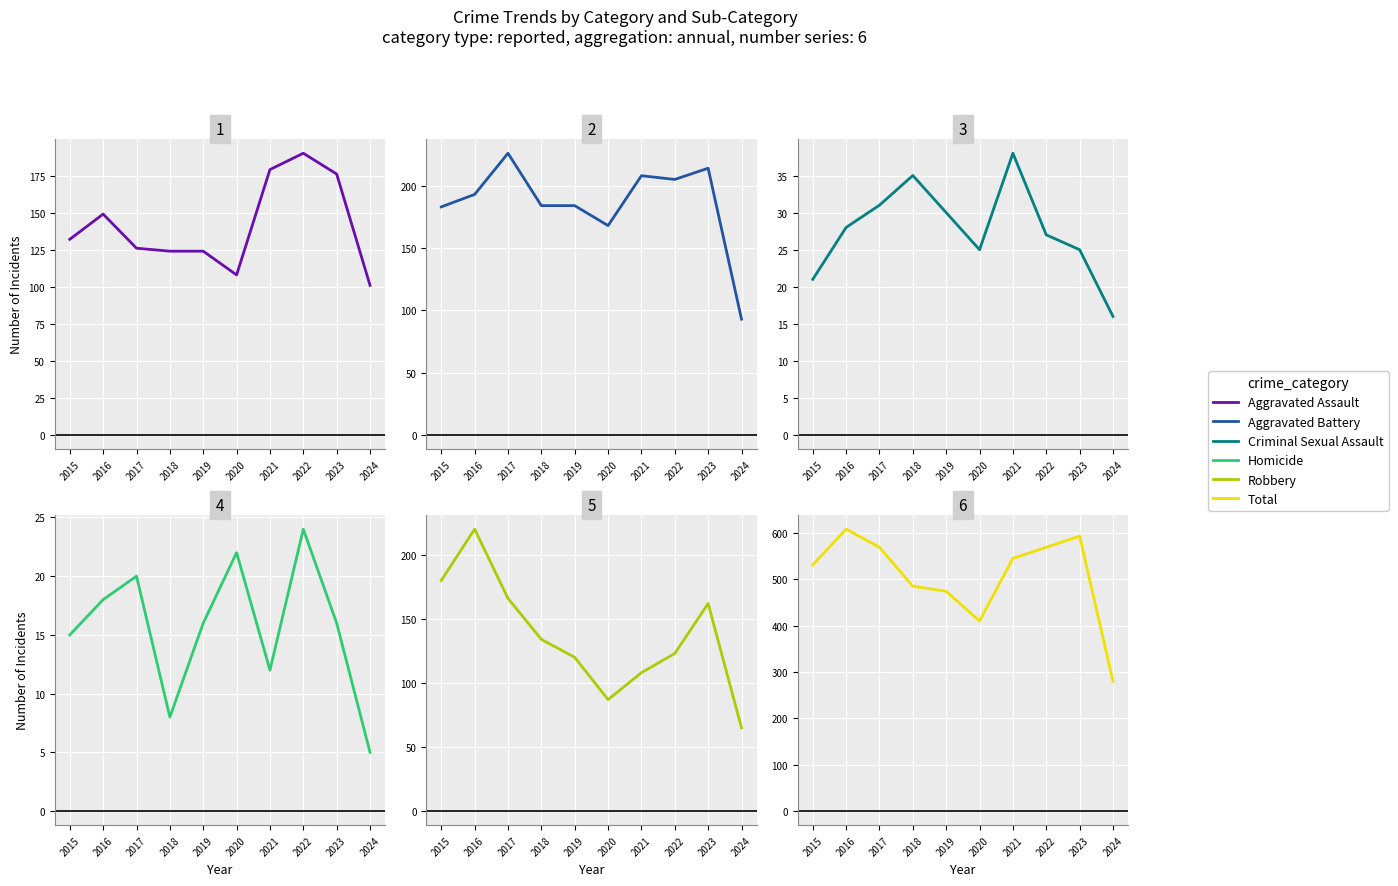

What is the value of the Robbery point at the 2nd from the left?

220